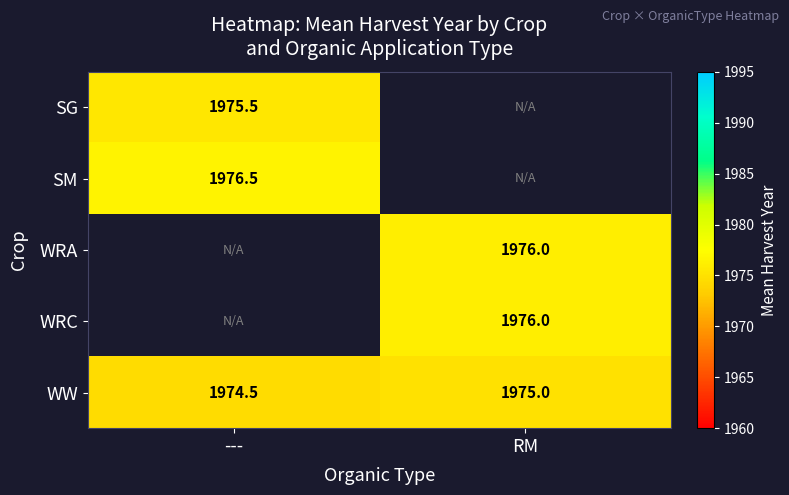

List the labels in order of WW value, smallest first.

---, RM